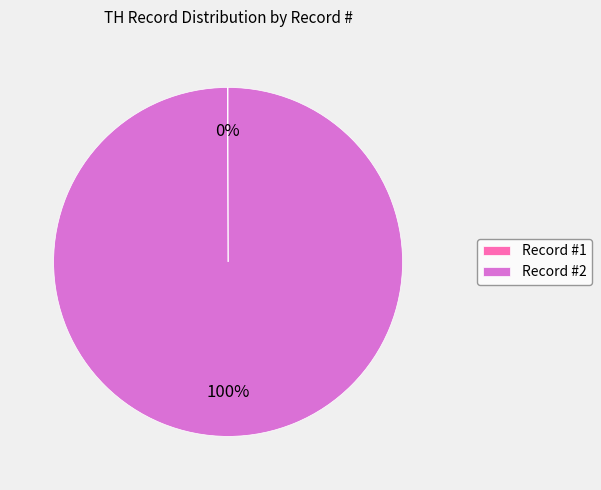

Which category has the biggest portion of the pie?

Record #2